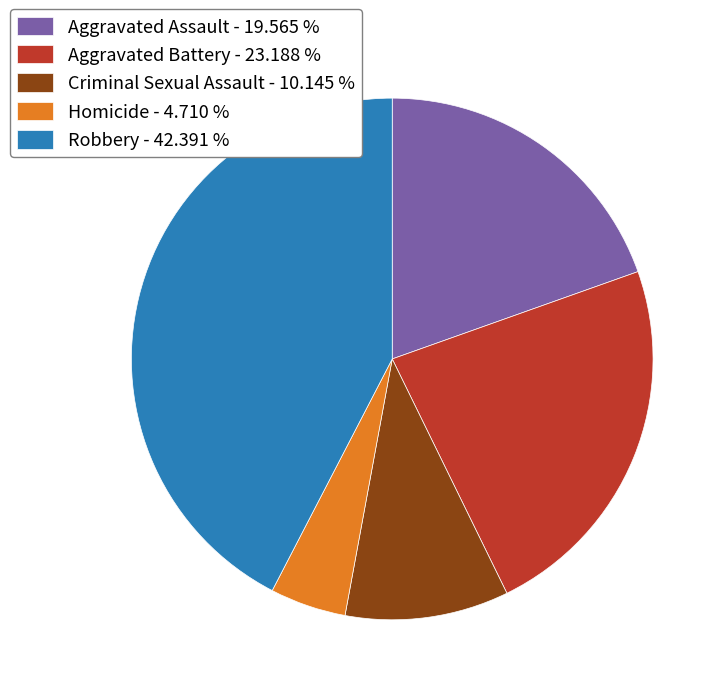

Which has a higher value, Aggravated Assault - 19.565 % or Aggravated Battery - 23.188 %?

Aggravated Battery - 23.188 %